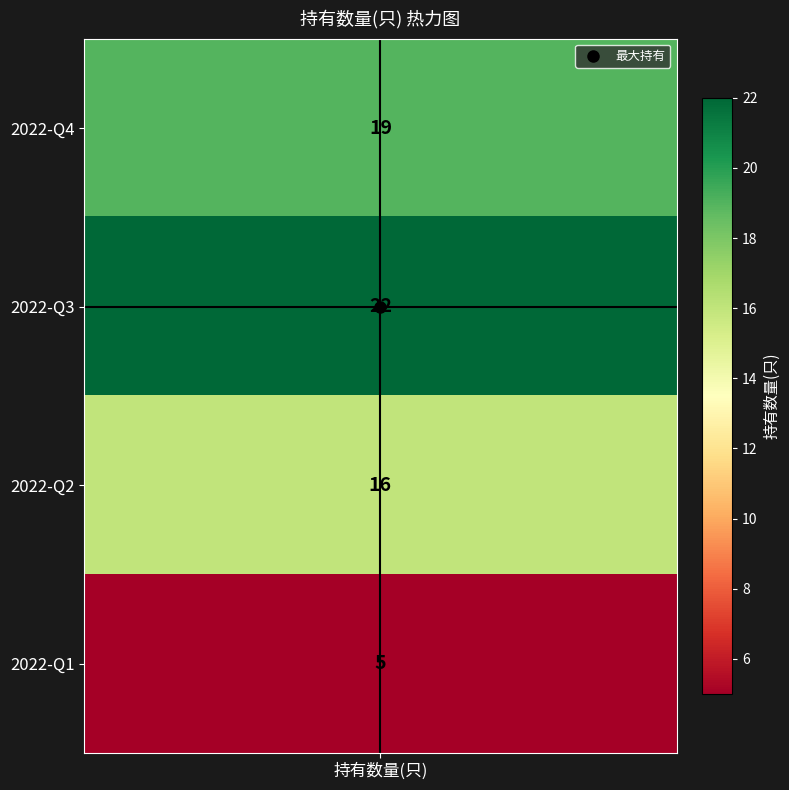

Reading right to left, list all the values displayed in this chart.

2022-Q1=5	2022-Q2=16	2022-Q3=22	2022-Q4=19